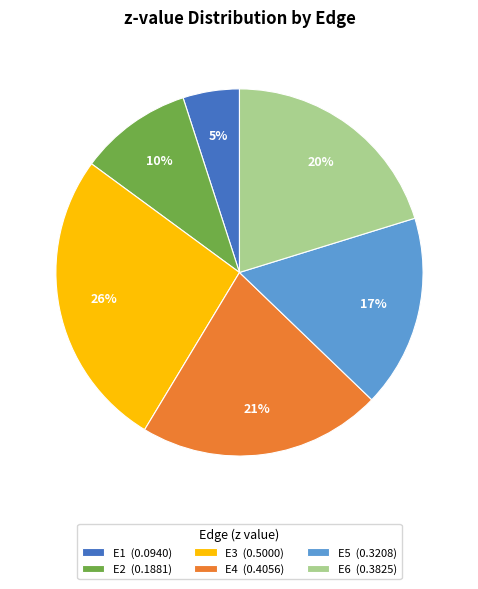

True or false: E2 accounts for 10% of the total.

True